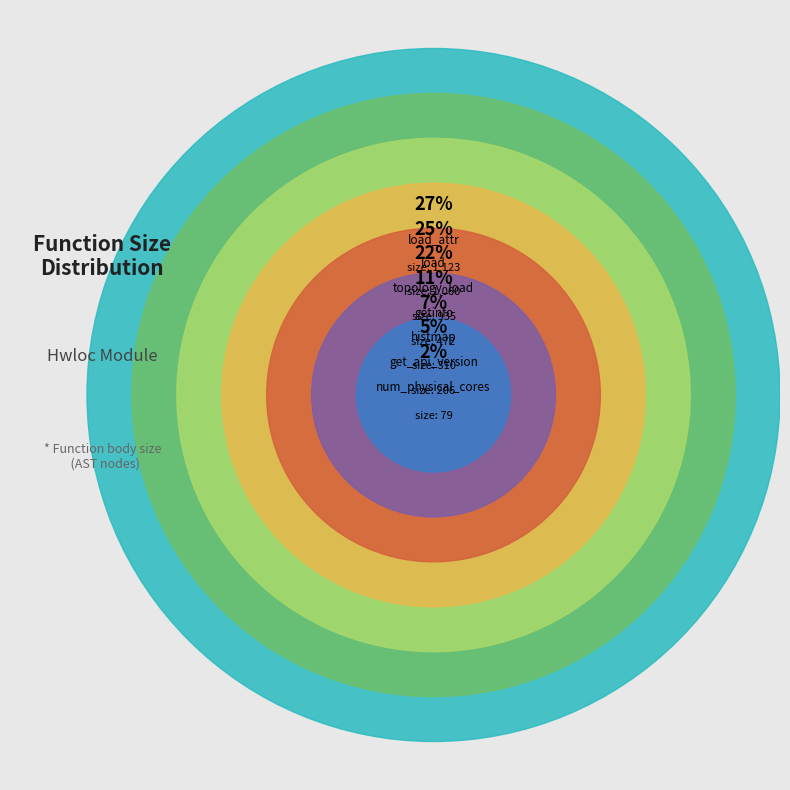

How many slices are in this pie chart?

7